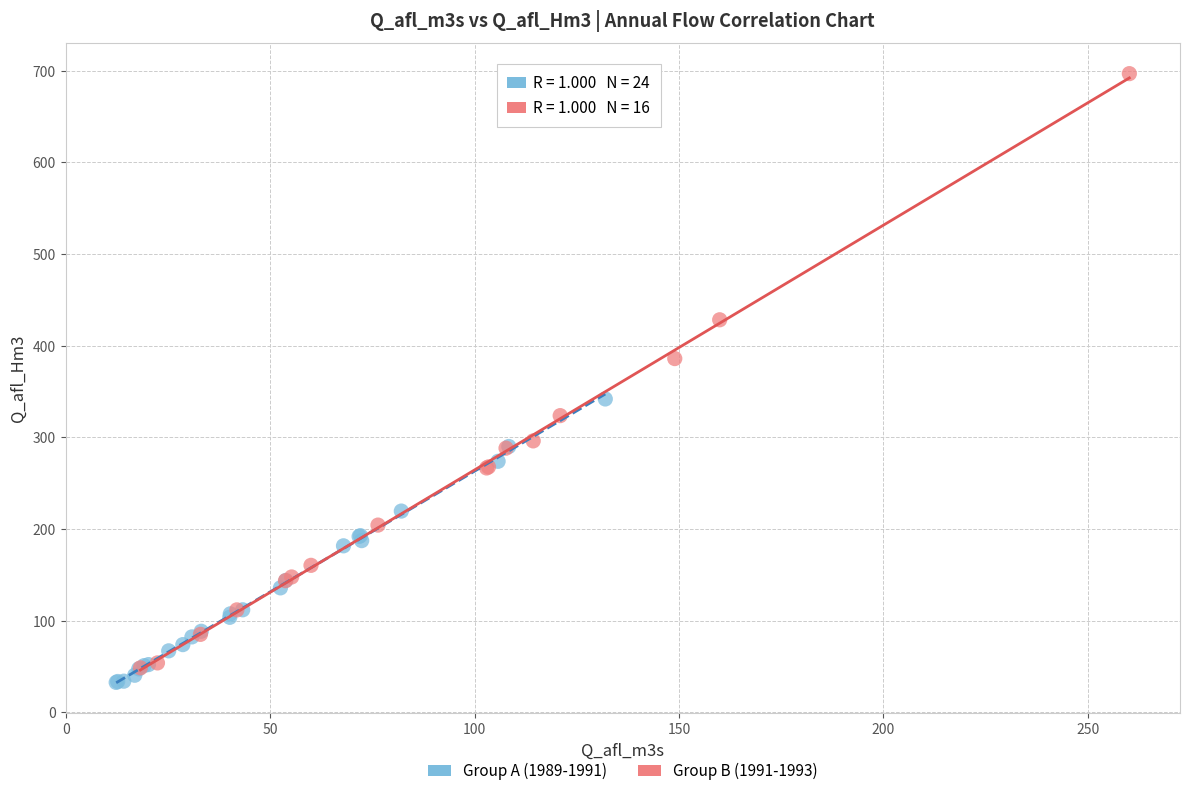

Which series contains the lowest Y value?

Group A (1989-1991)